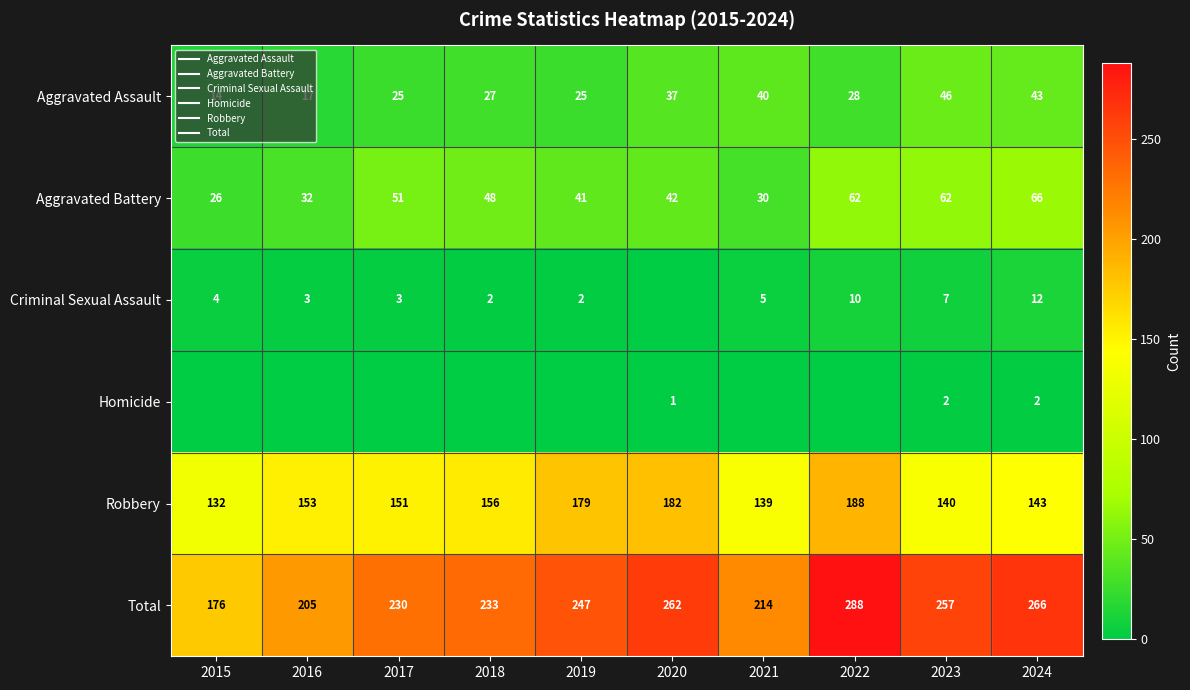

What is the difference between the maximum and second lowest values in the Robbery series?

49